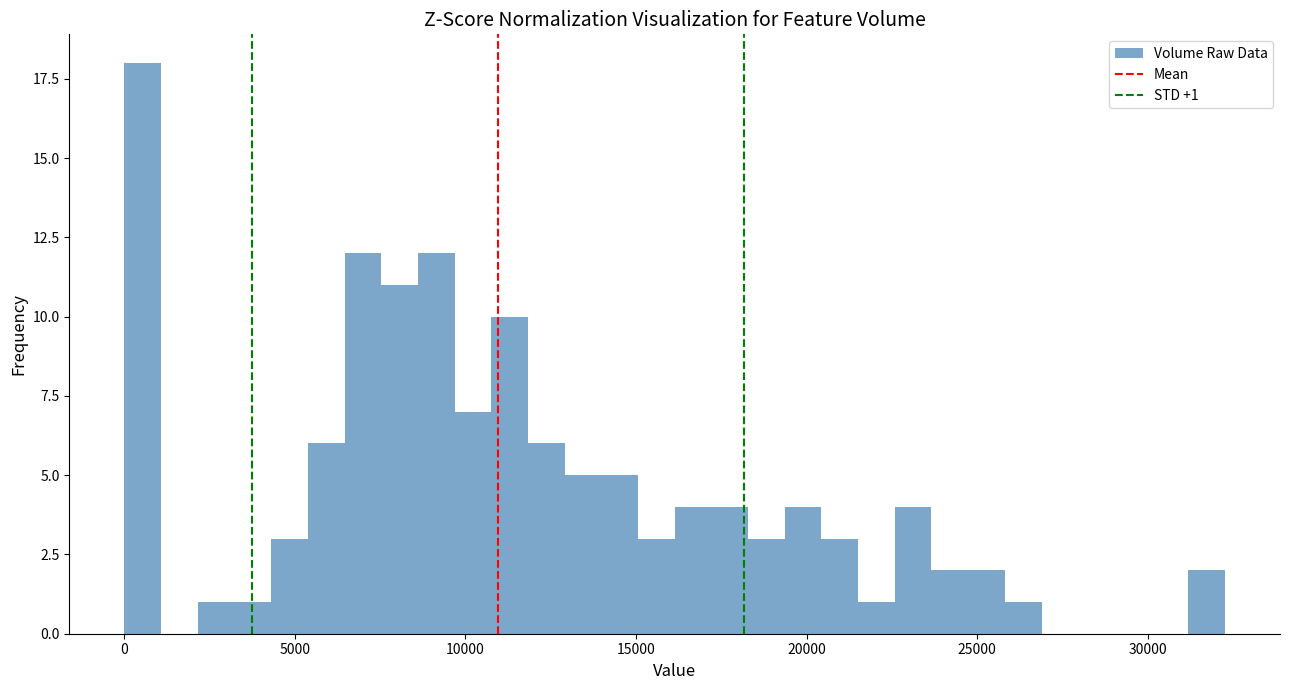

Read against the x-axis, roughly where is the centre of the tallest bar?

500